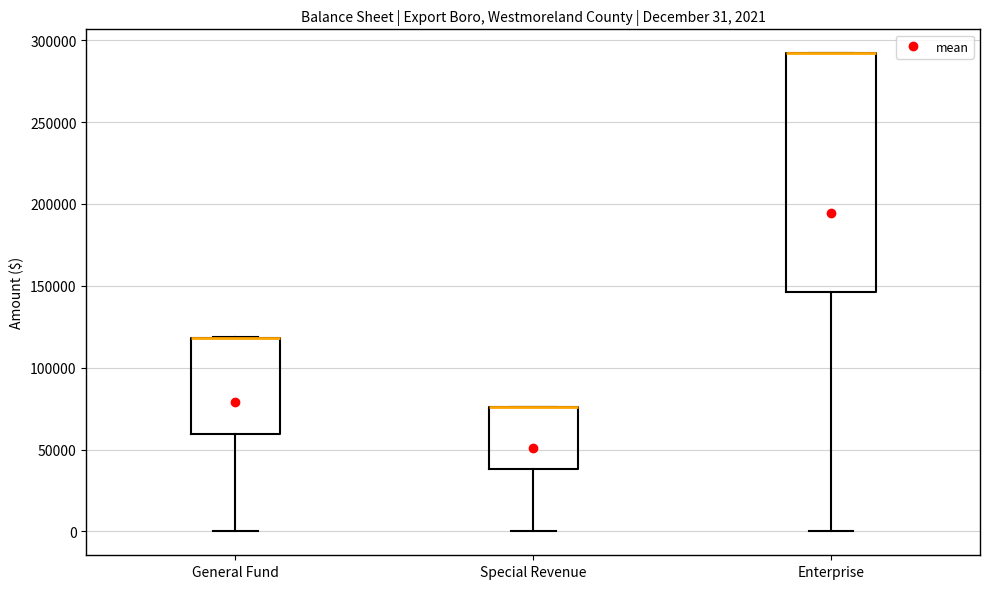

Comparing the boxes themselves (not the whiskers), which one is the tallest?

Enterprise